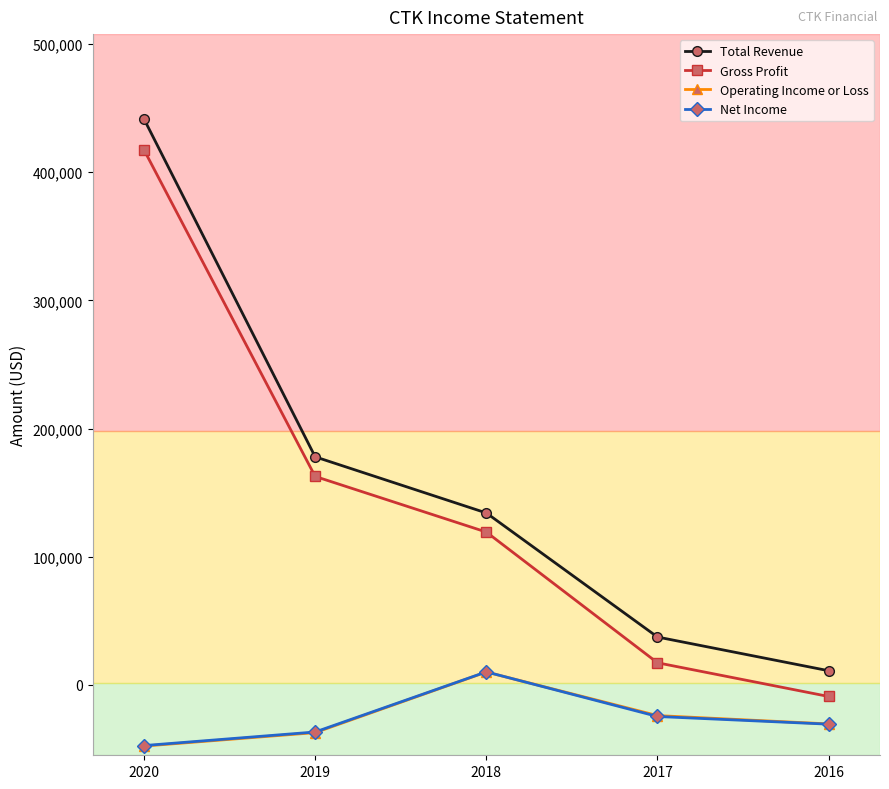

At which label does Net Income first exceed -30700?

2018